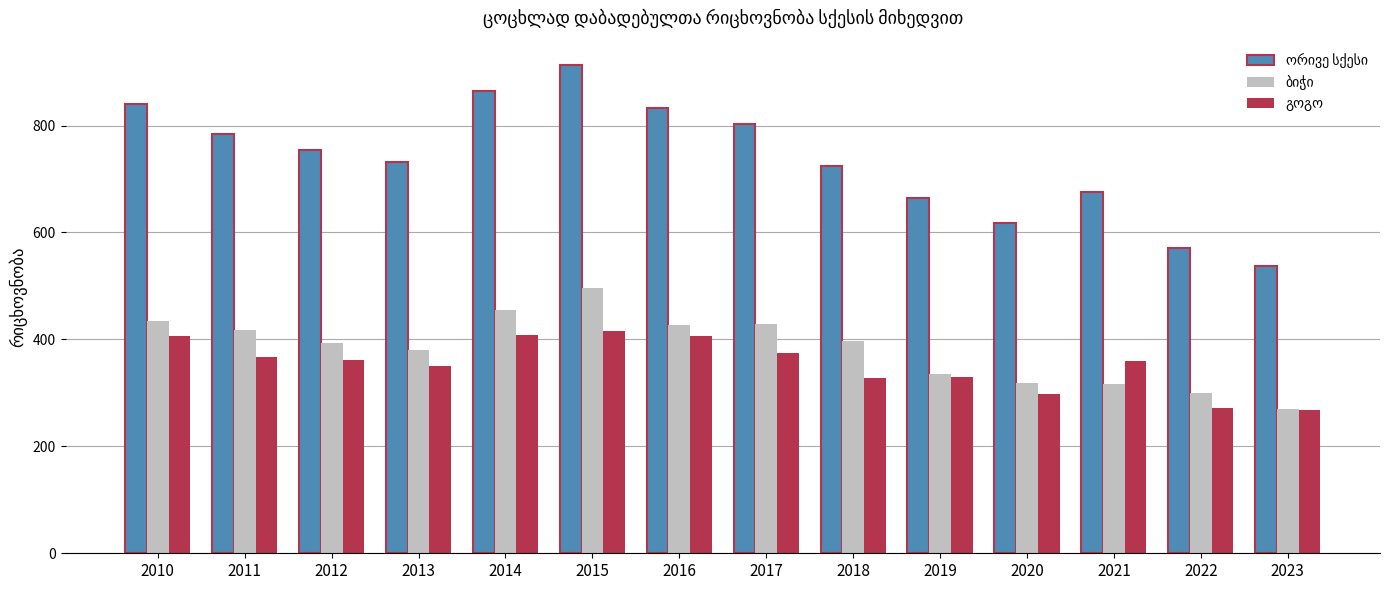

What is the smallest value displayed?

268